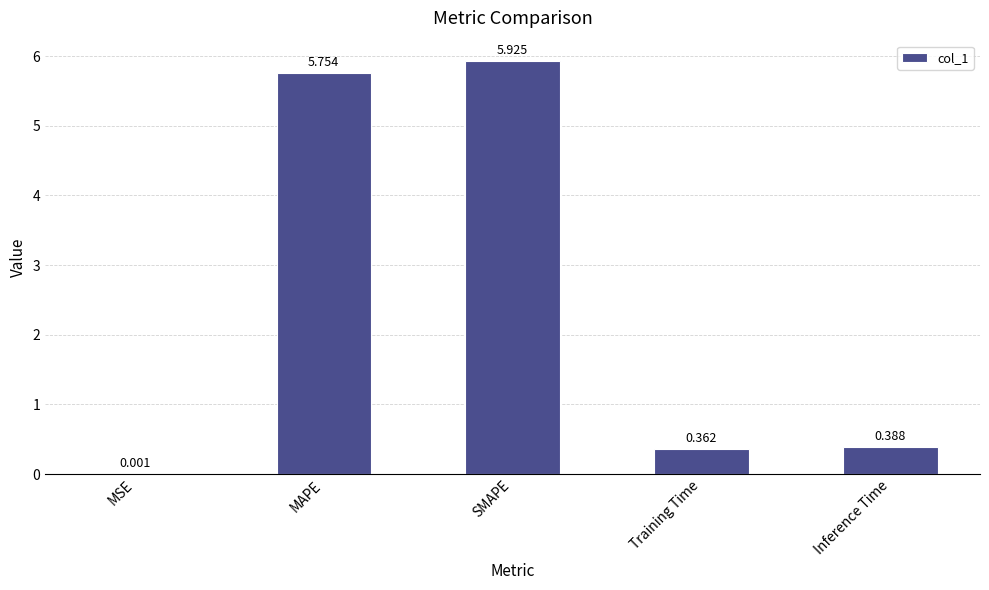

Count the number of categories in the chart.

5